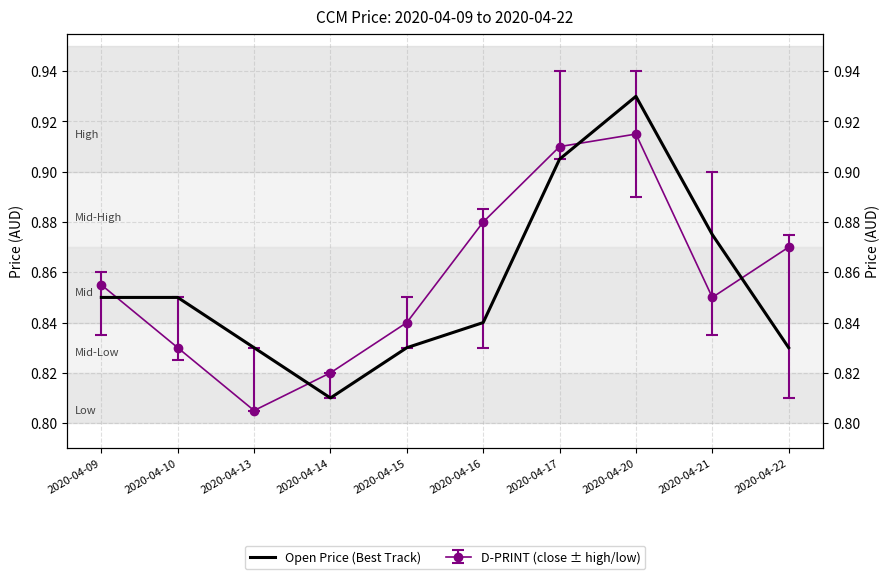

Reading left to right, list all the values displayed in this chart.

2020-04-09=0.8	2020-04-10=0.8	2020-04-13=0.8	2020-04-14=0.8	2020-04-15=0.8	2020-04-16=0.8	2020-04-17=0.9	2020-04-20=0.9	2020-04-21=0.9	2020-04-22=0.8